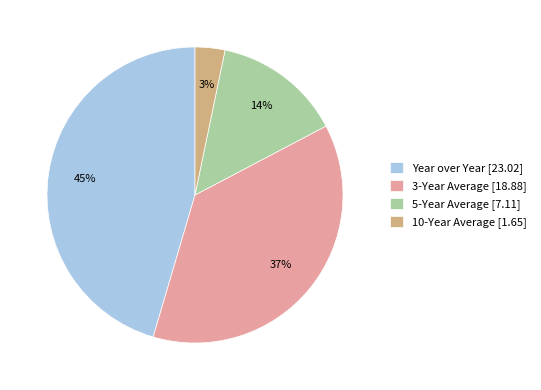

To the nearest percent, what is the difference between the largest and smallest slice percentages?

42%